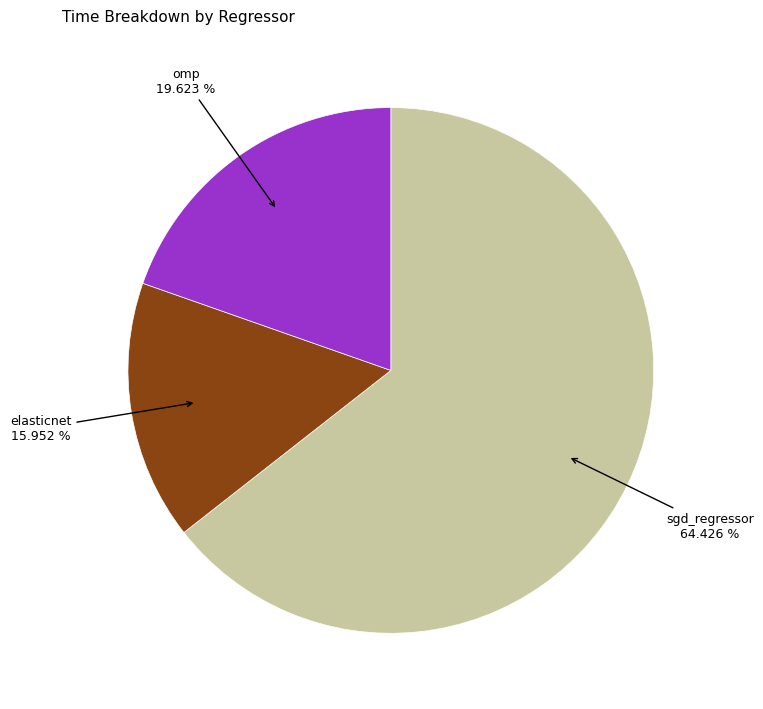

To the nearest percent, what is the difference between the elasticnet and omp slice percentages?

4%